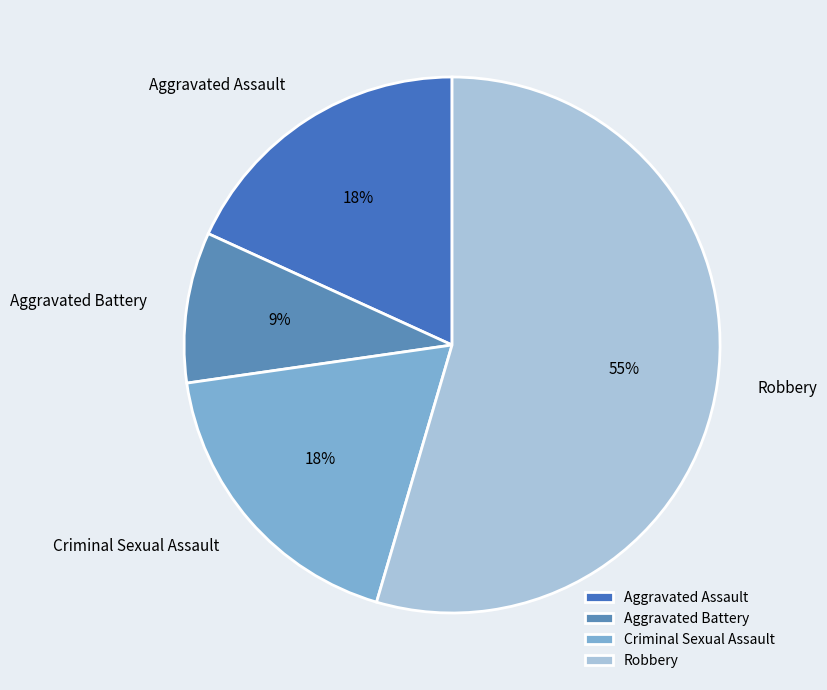

What percentage is the Aggravated Assault slice, to the nearest percent?

18%